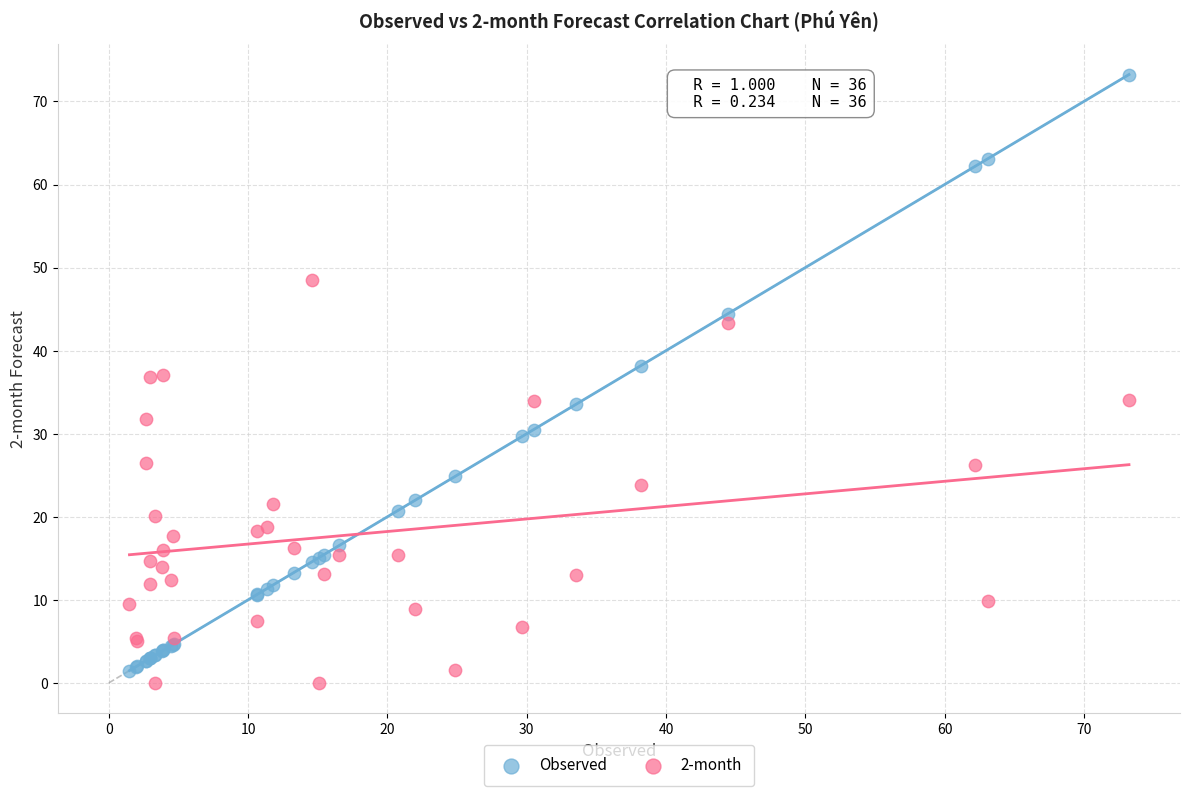

Which series contains the lowest Y value?

2-month